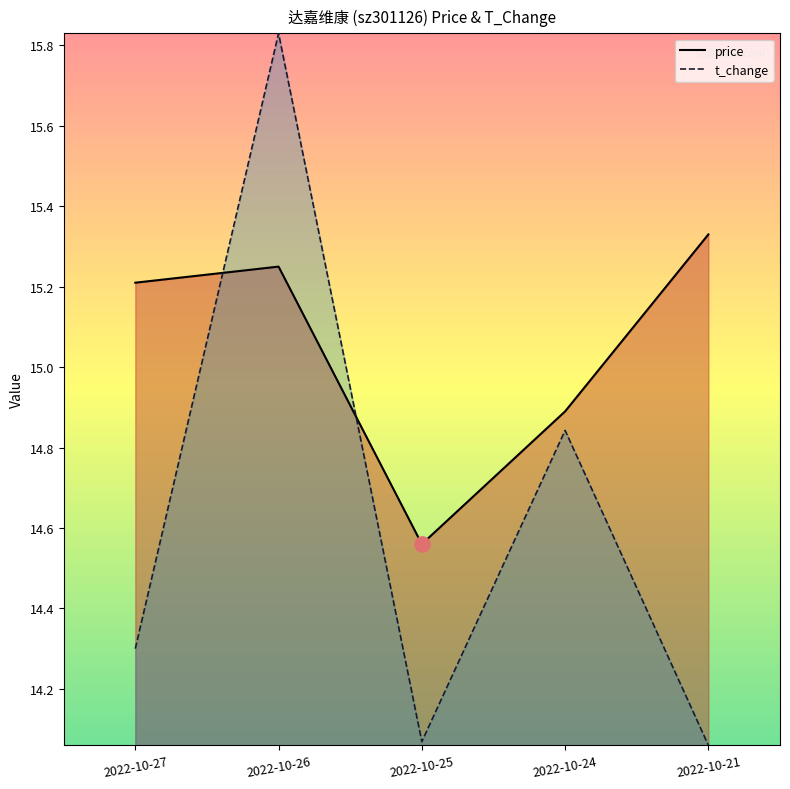

Which series has the largest Y range (max minus min)?

t_change